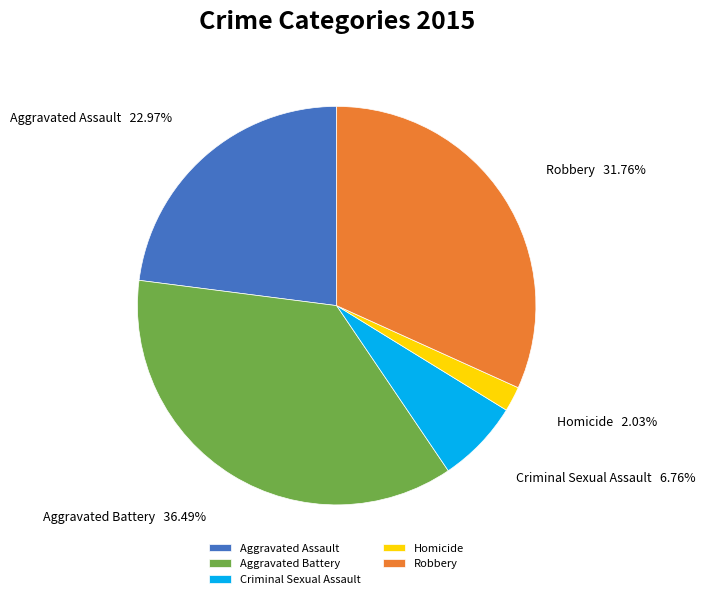

Is Aggravated Assault the majority of the pie?

No